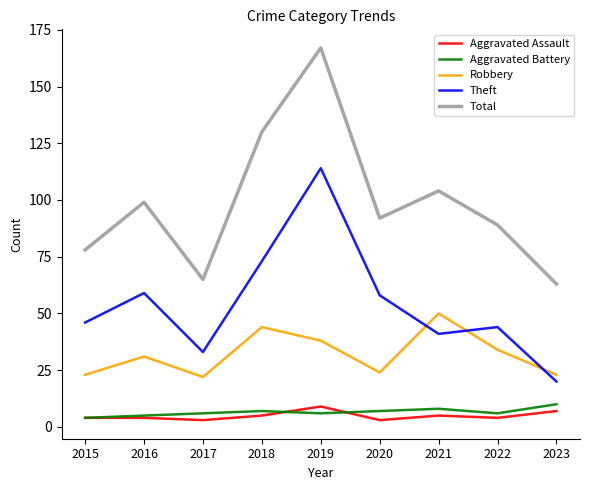

What is the smallest value displayed?

3